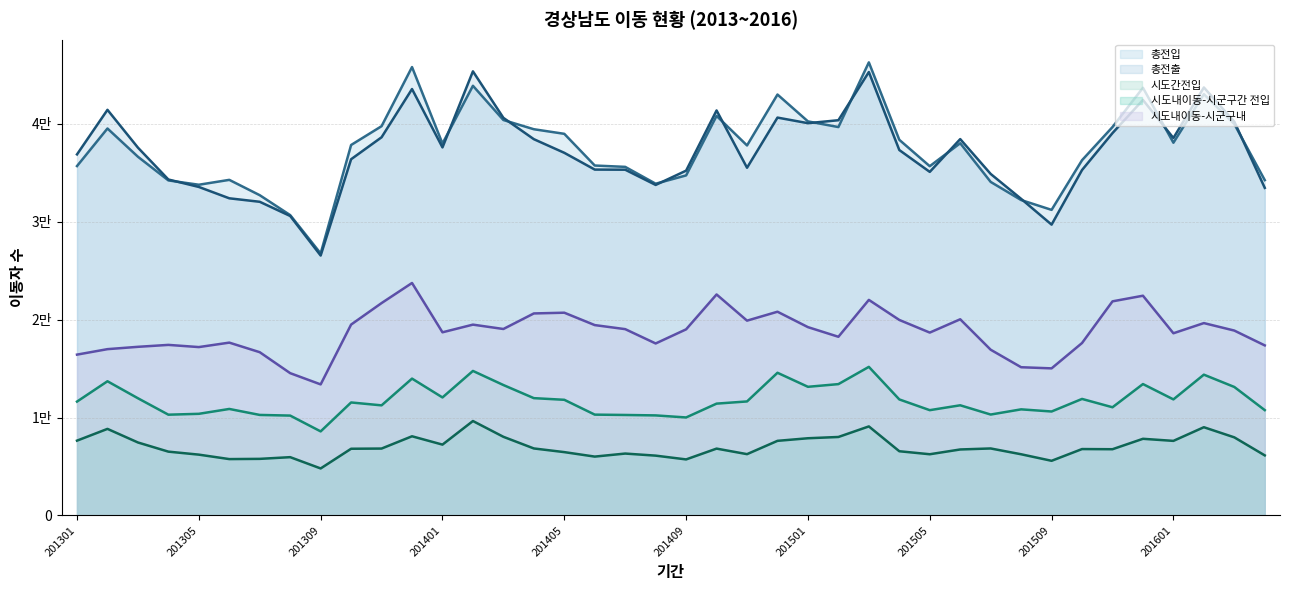

Where is 시도간전입 nearest to the value 11877?

201510